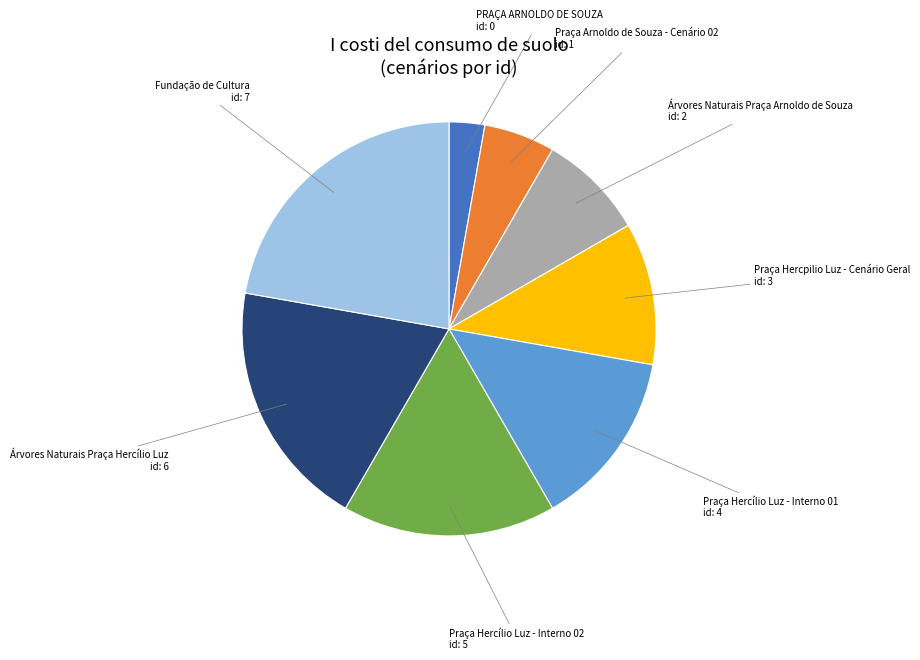

Does any single category account for the majority?

No